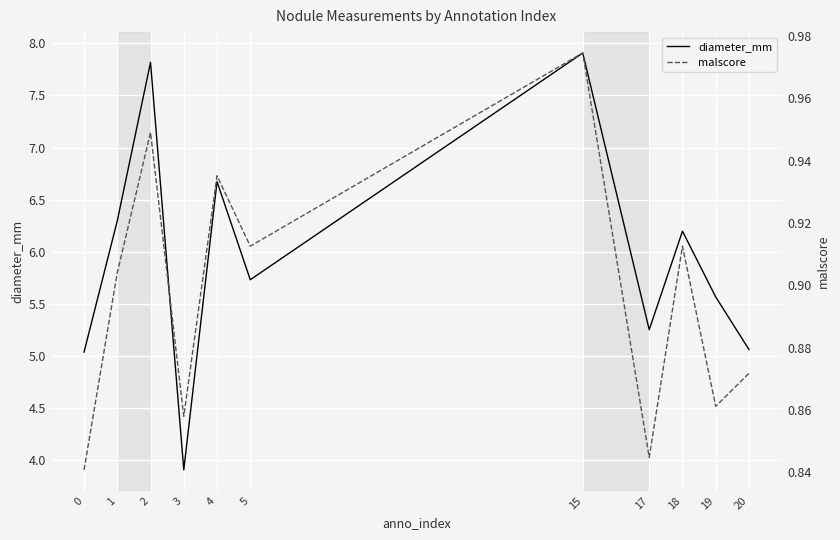

What is the spread (max minus min) of values at 15?

6.9